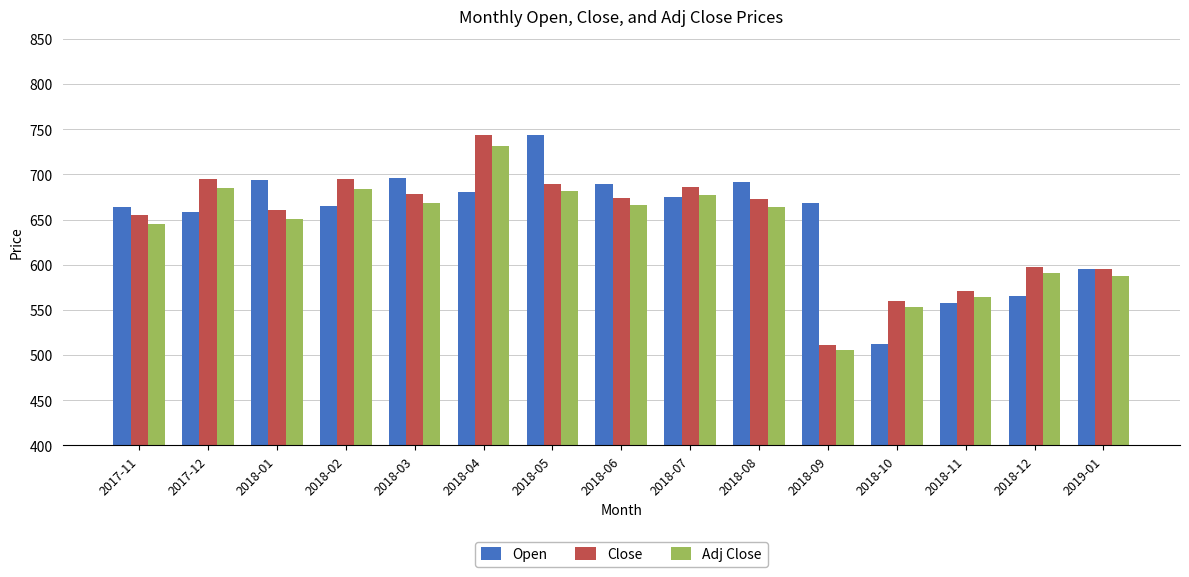

The value of Open at 2018-04 is 681.0. True or false?

True